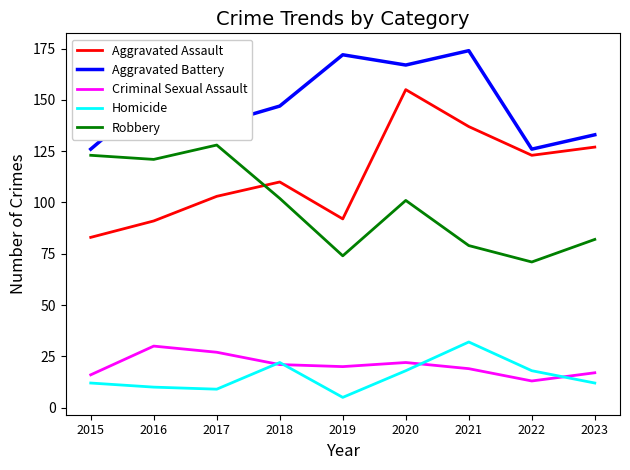

In Robbery, how many points are higher than both neighbors (excluding endpoints)?

2